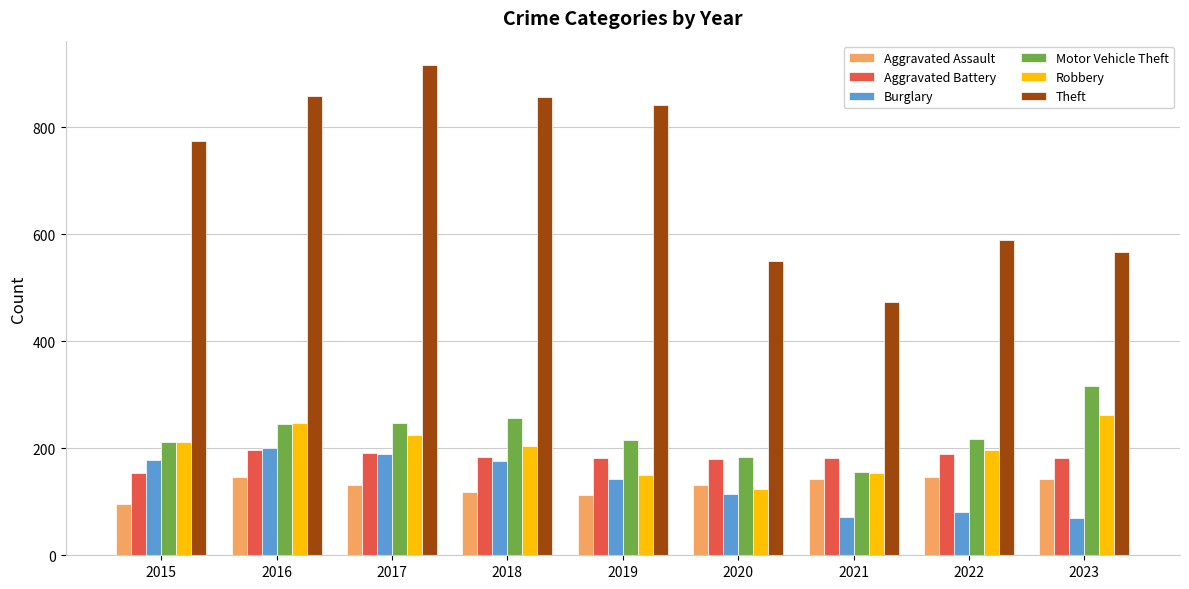

Which series has the widest spread of values?

Theft